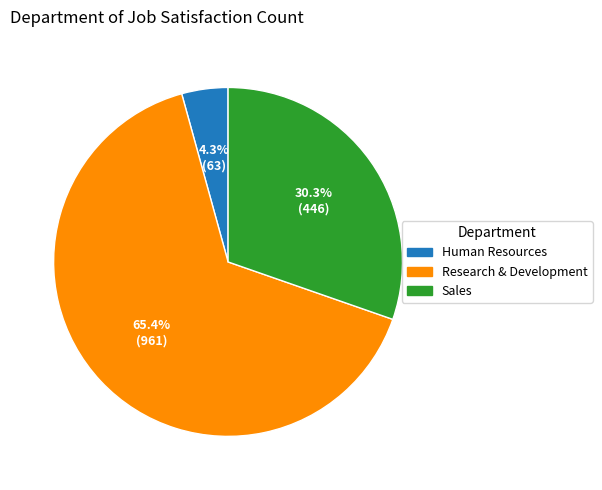

Combined, do Human Resources and Sales account for over 50%?

No